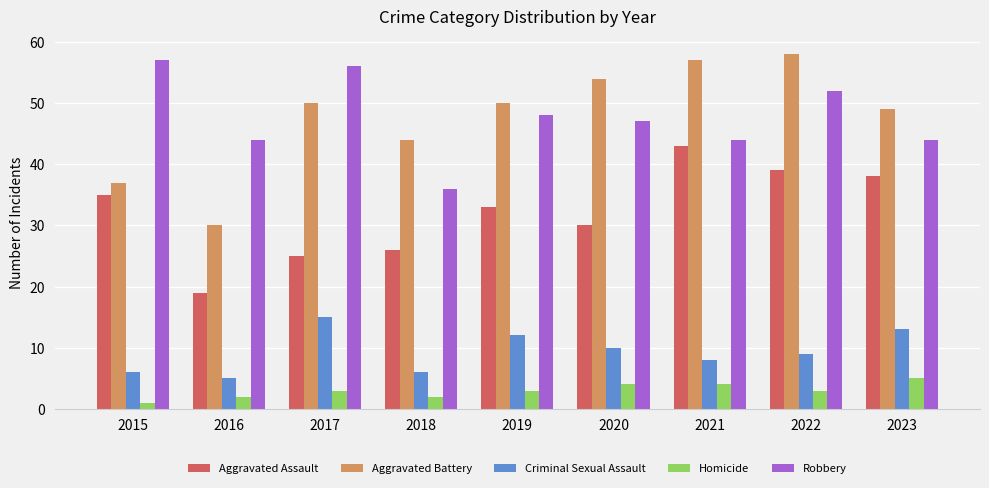

What is the average value of the Aggravated Assault series?

32